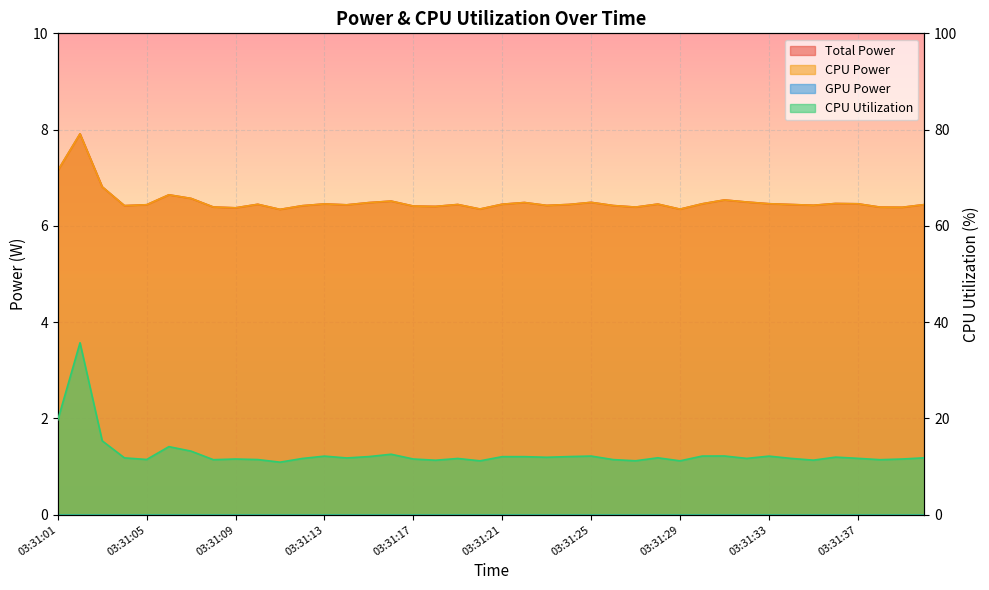

Where is the first local minimum for CPU Power?

03:31:04